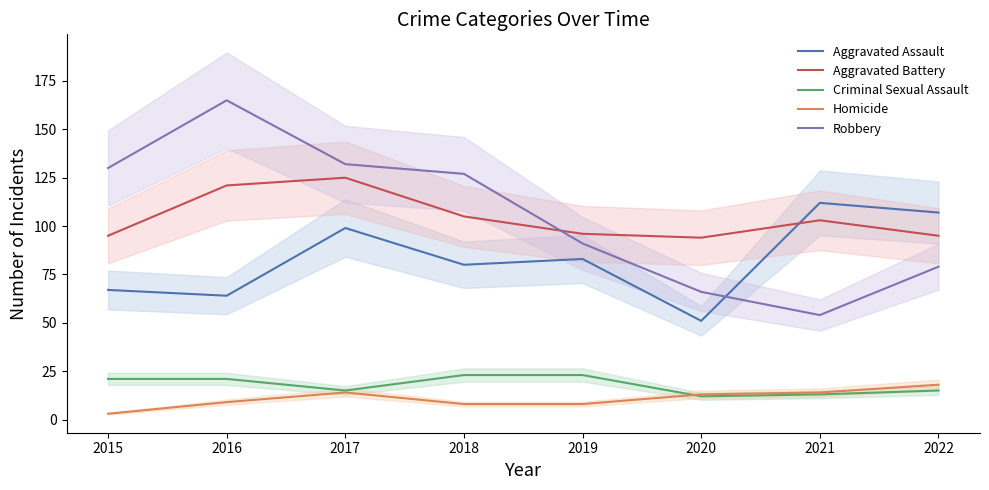

How many series are shown in this chart?

5